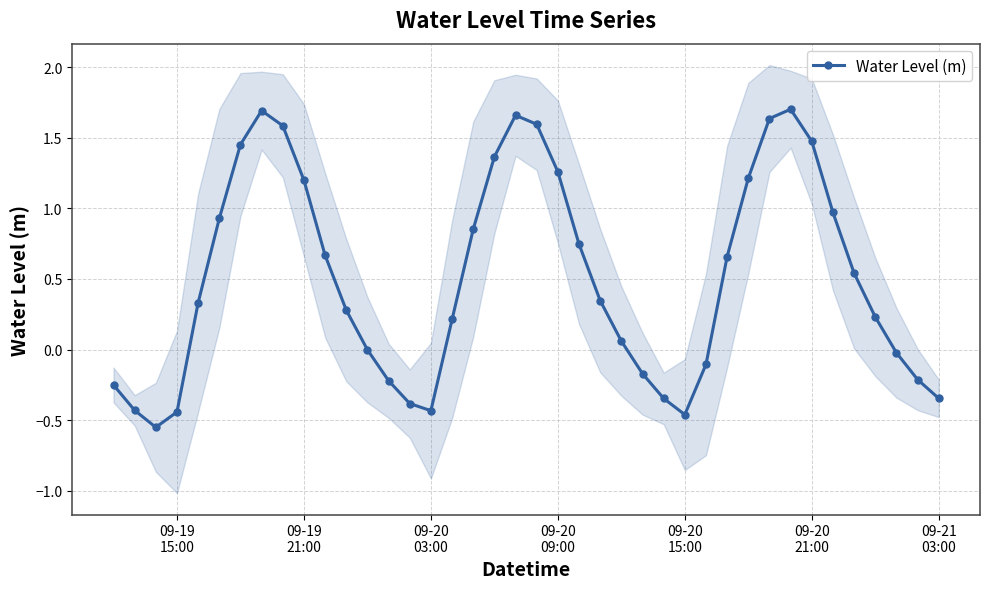

In Water Level (m), how many points are higher than both neighbors (excluding endpoints)?

3